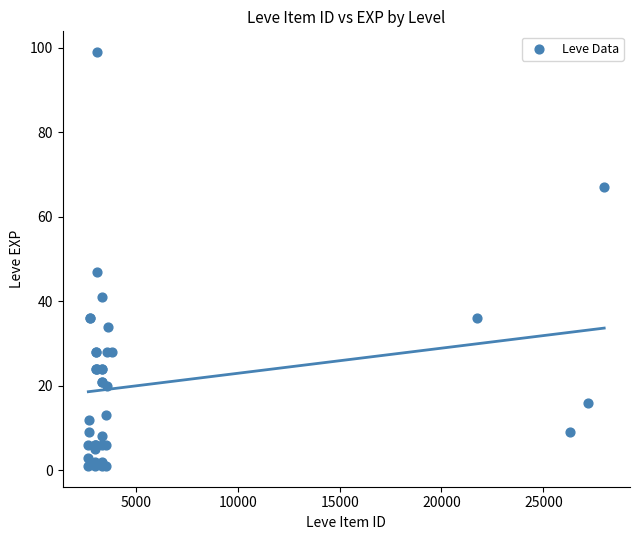

What Y value in the scatter plot is closest to 50?

47